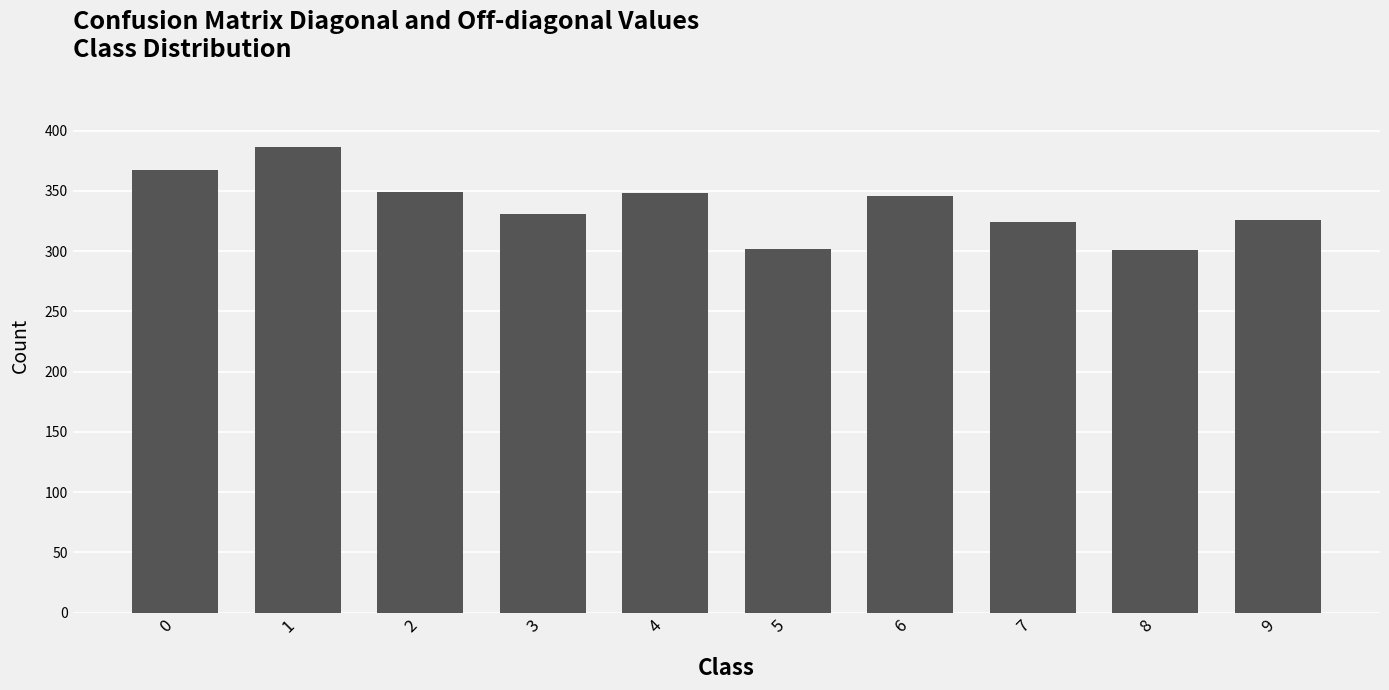

The chart shows a value of 324 at 7. True or false?

True